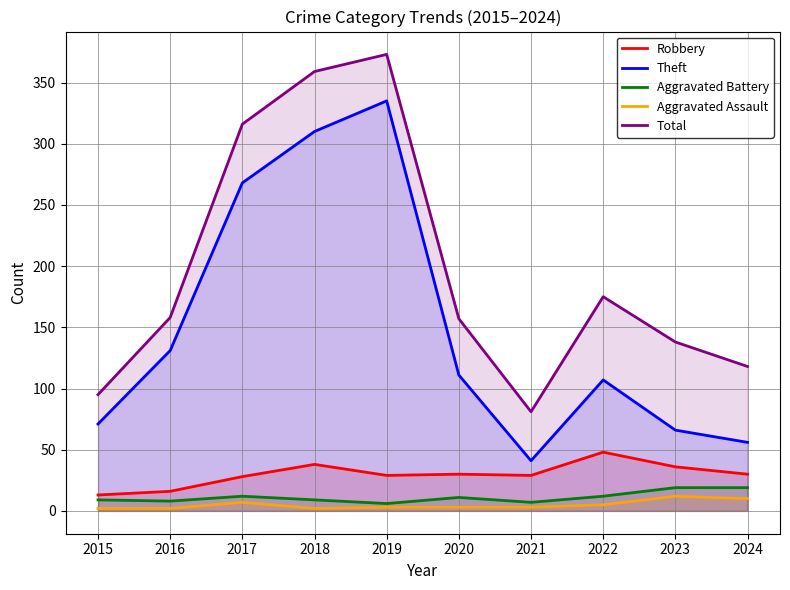

At which category does Theft reach its first local valley?

2021